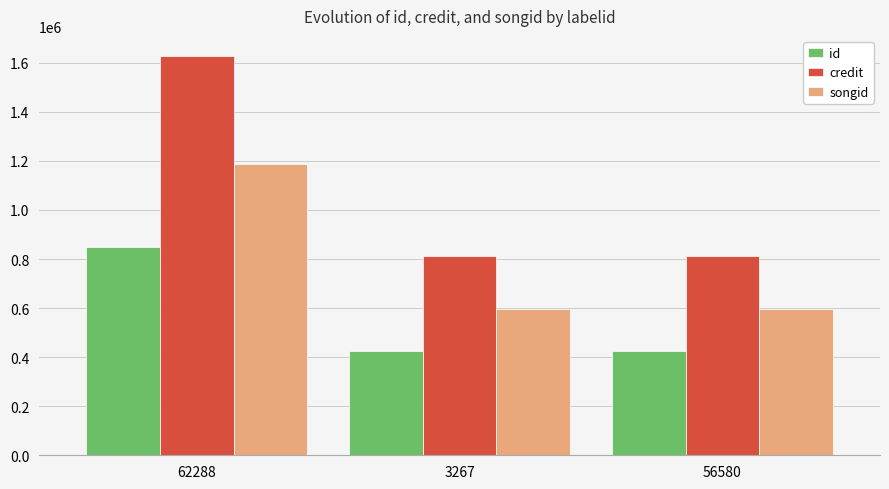

Does the chart contain any negative values?

No